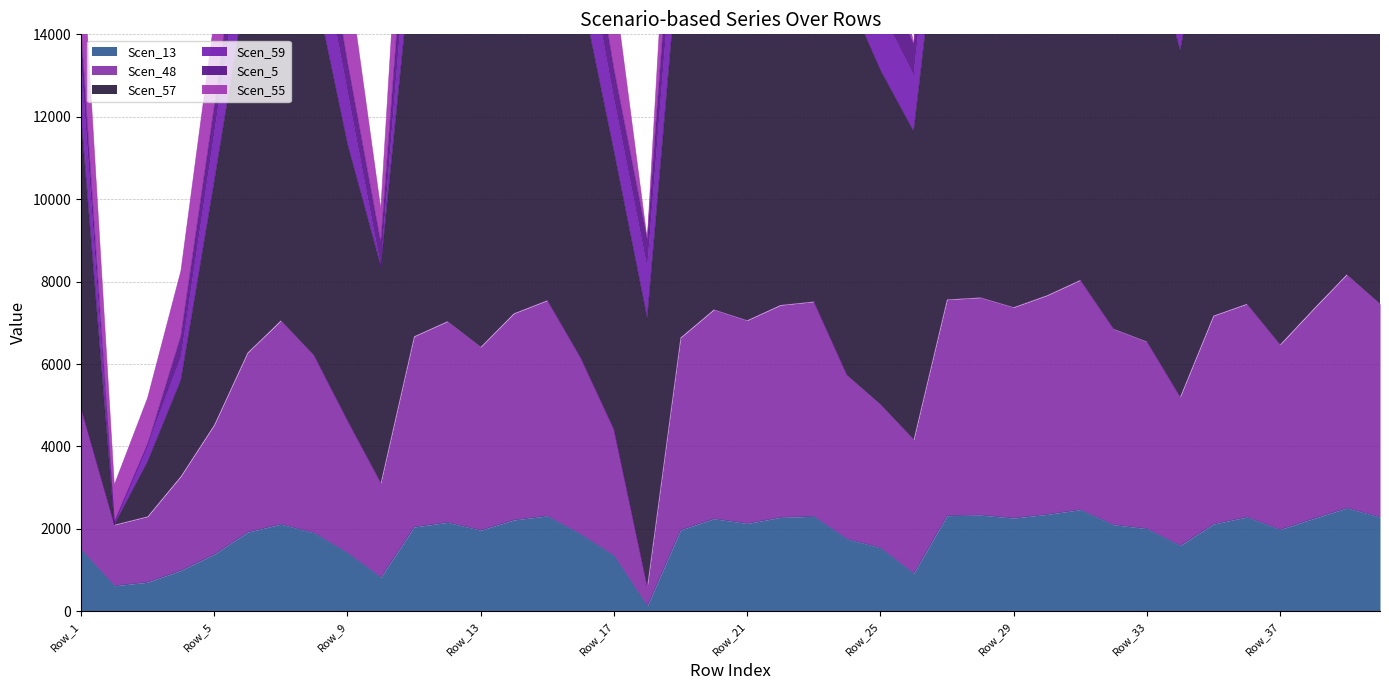

What is the lowest value of the Scen_57 series?

2152.1